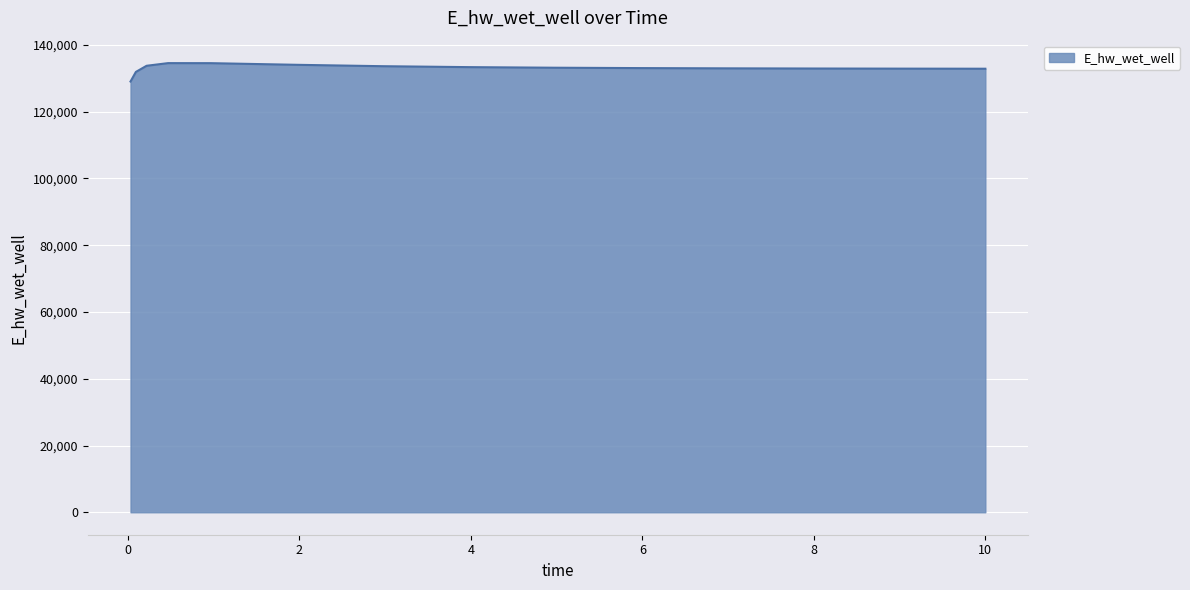

What is the difference between the maximum and minimum values?

5507.9